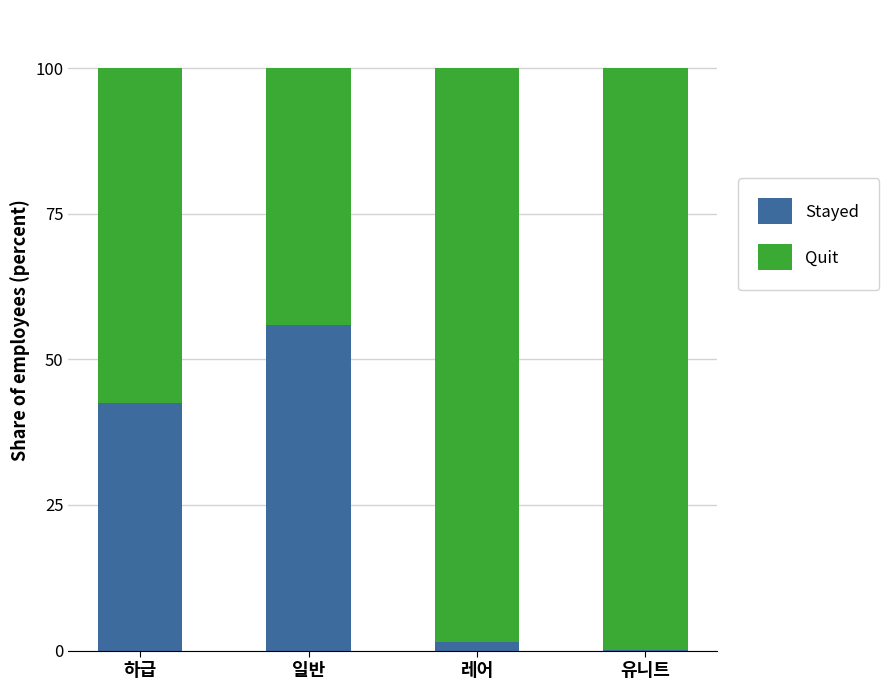

Is it true that Stayed equals 18.8 at 일반?

False